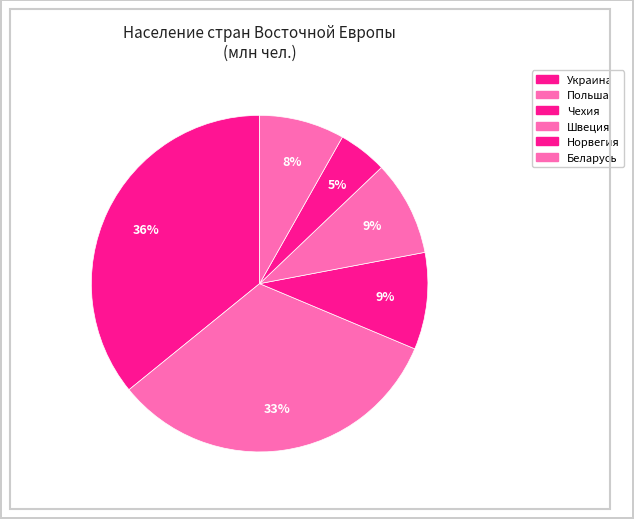

To the nearest percent, what percentage of the pie is Норвегия?

5%